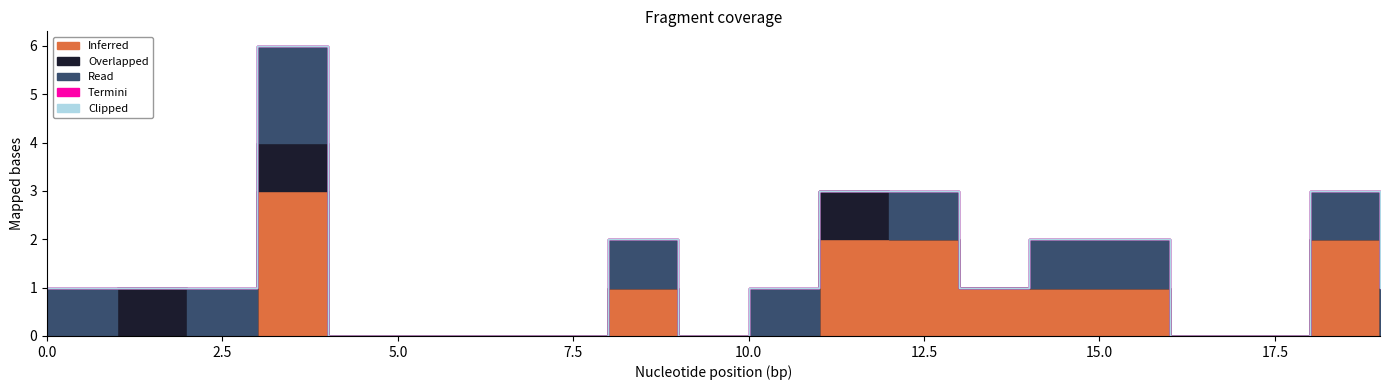

Which has a higher value, 8 or 6?

8